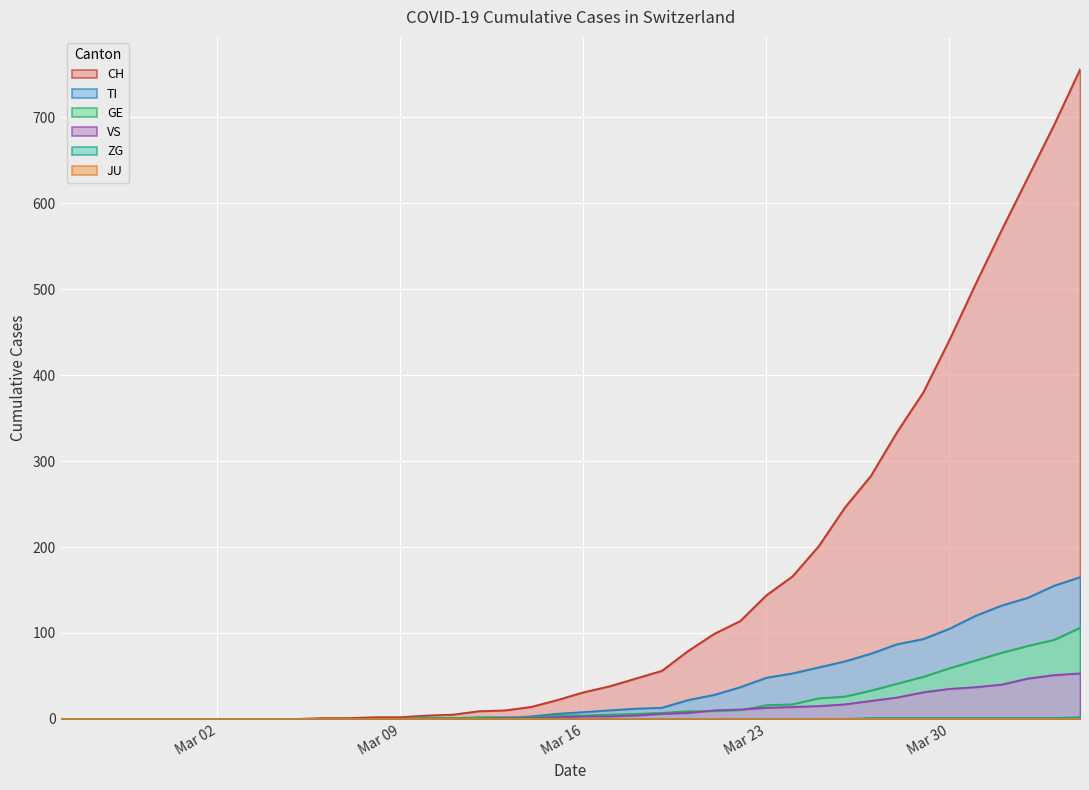

True or false: CH and GE cross at least once.

False